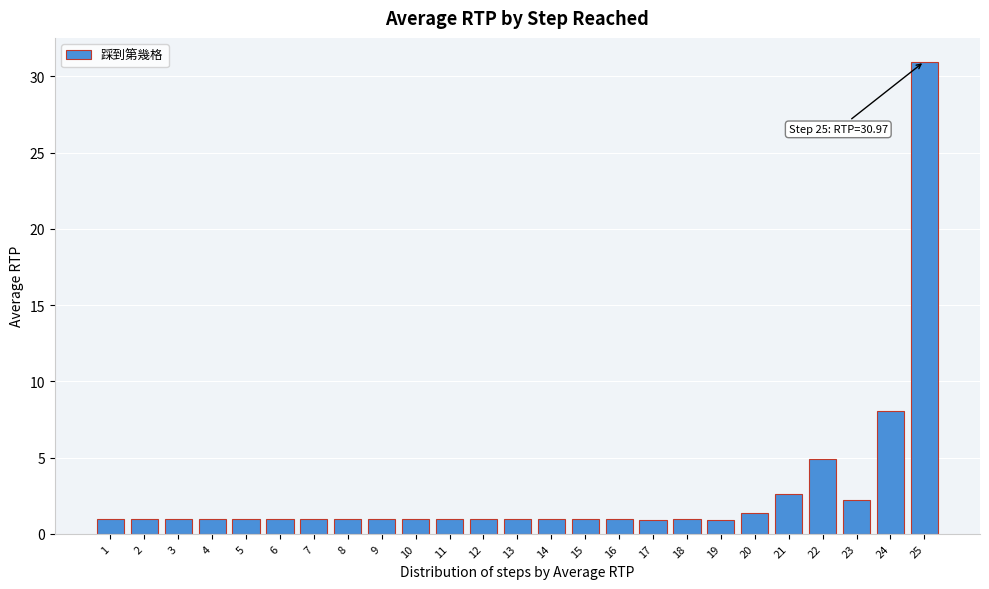

The chart shows a value of 0.9 at 10. True or false?

True